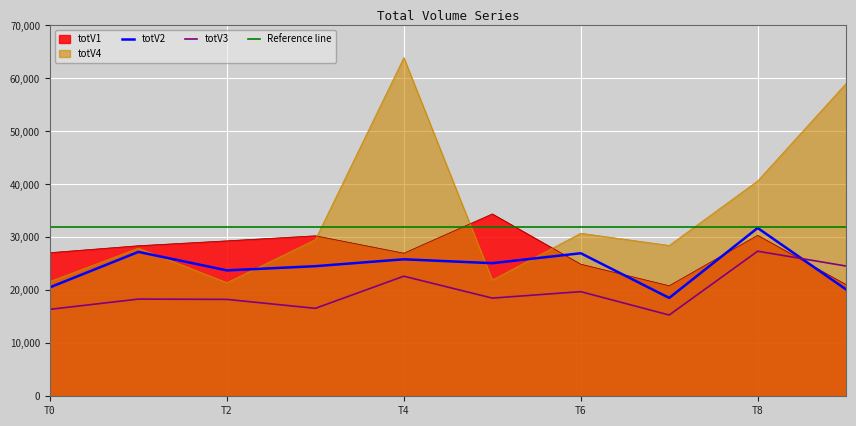

Is the value of totV4 at T2 greater than the value of totV3 at T2?

Yes